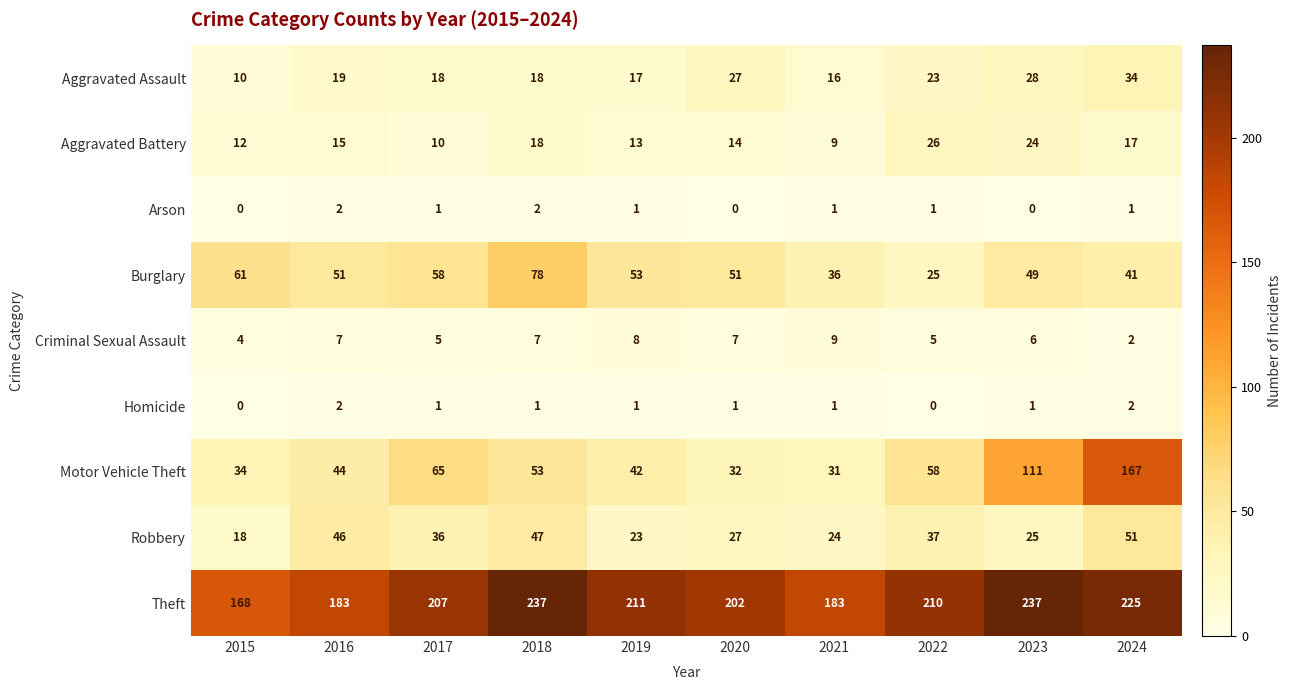

How many series are shown in this chart?

9